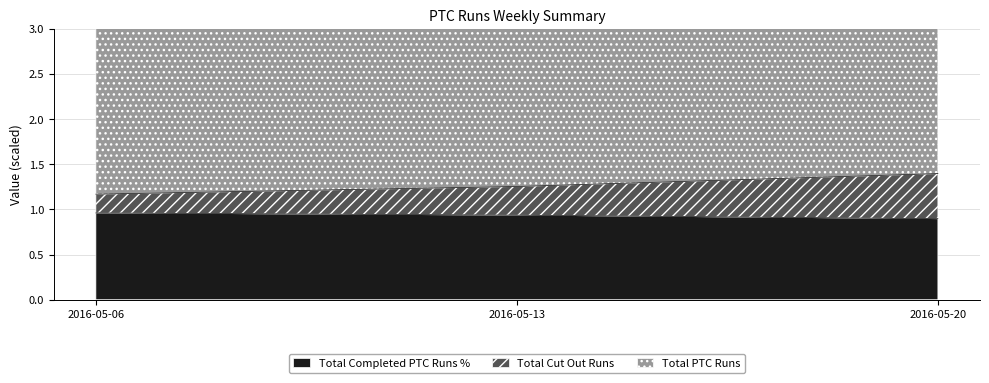

The value of Total Completed PTC Runs % at 2016-05-13 is 1.2. True or false?

False